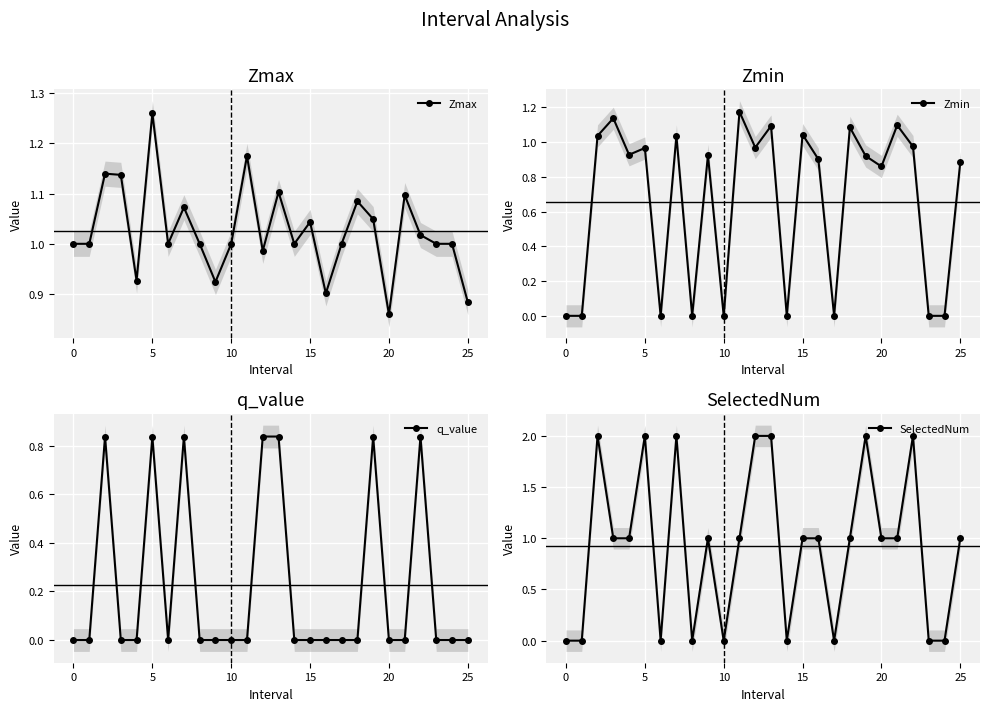

True or false: Zmin and q_value cross at least once.

False